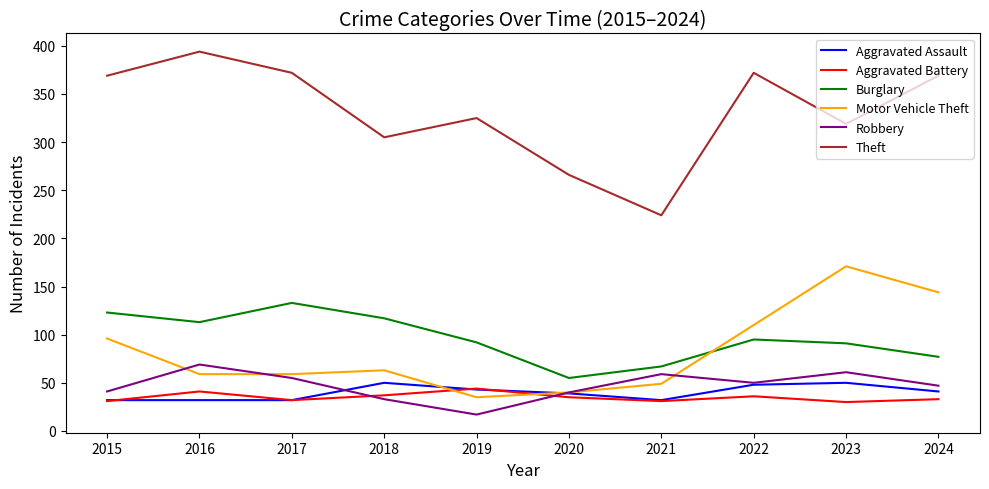

Which series has the largest total across all categories?

Theft